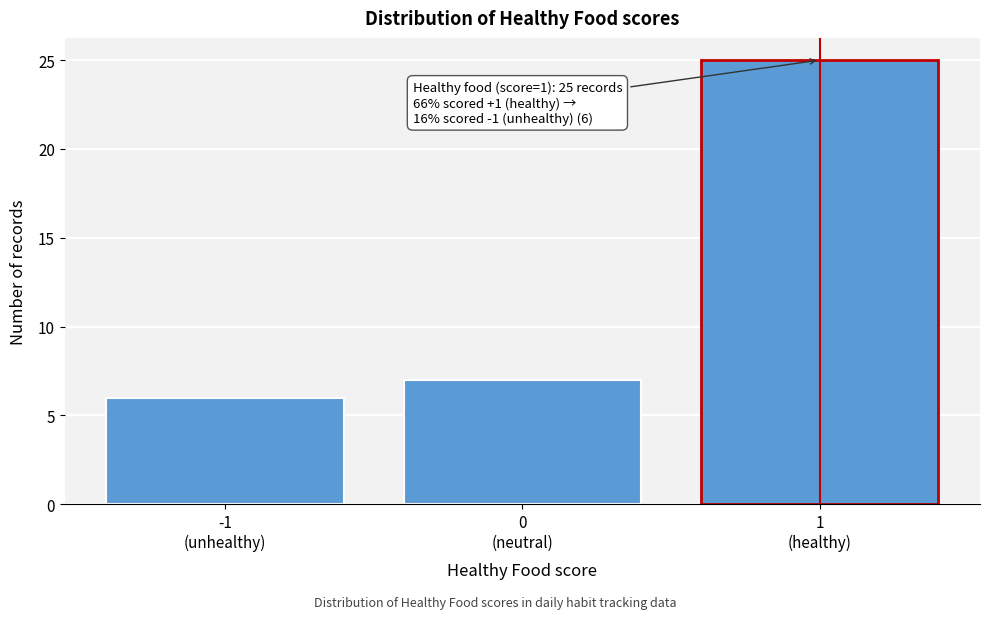

Reading left to right, transcribe all the data shown in this chart.

6	7	25